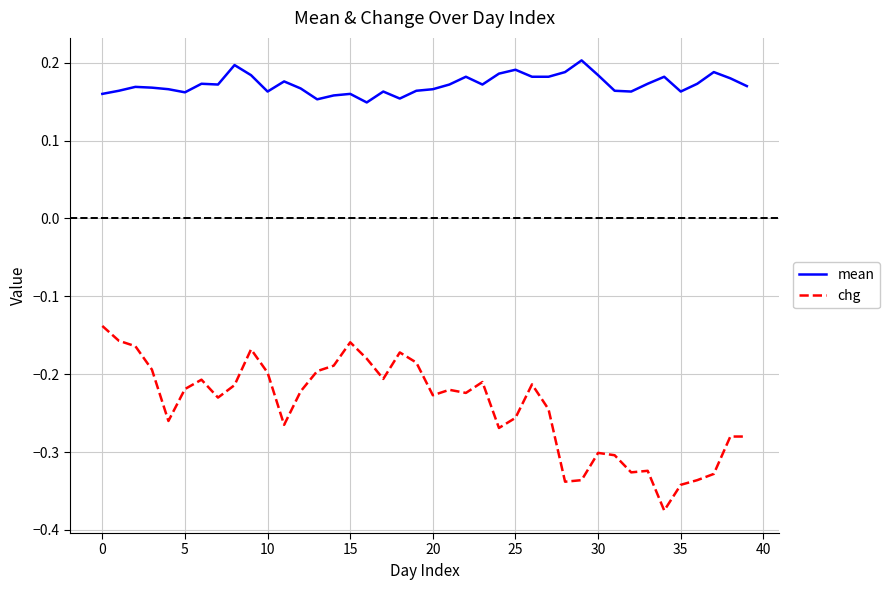

In mean, how many points are higher than both neighbors (excluding endpoints)?

11